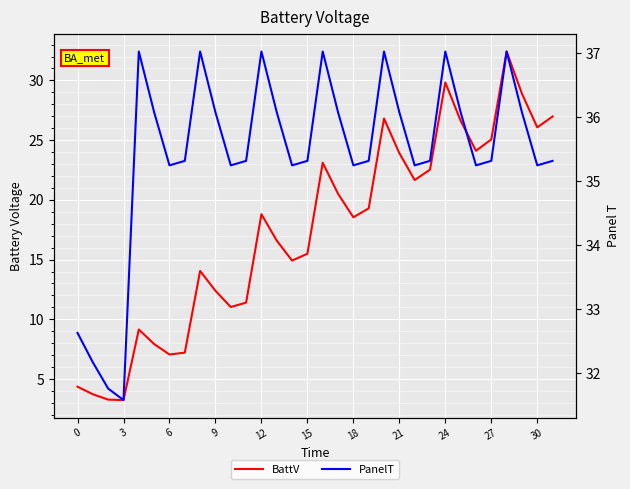

The PanelT series shows 64.2 at 21. True or false?

False